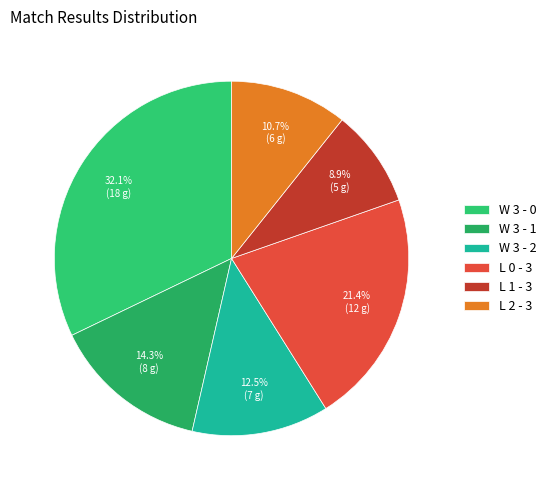

How much of the chart is everything except L 1 - 3?

91.1%